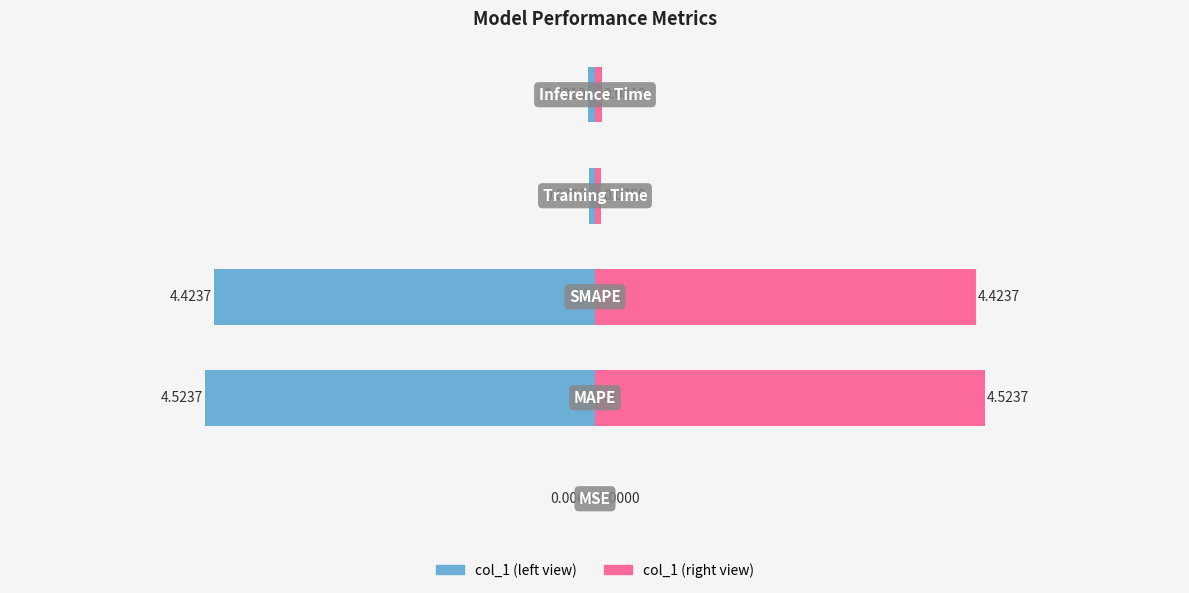

Reading left to right, what are all the values shown in this chart?

col_1 (left): −8=-0.0	−6=-4.5	−4=-4.4	−2=-0.1	0=-0.1
col_1 (right): −8=0.0	−6=4.5	−4=4.4	−2=0.1	0=0.1